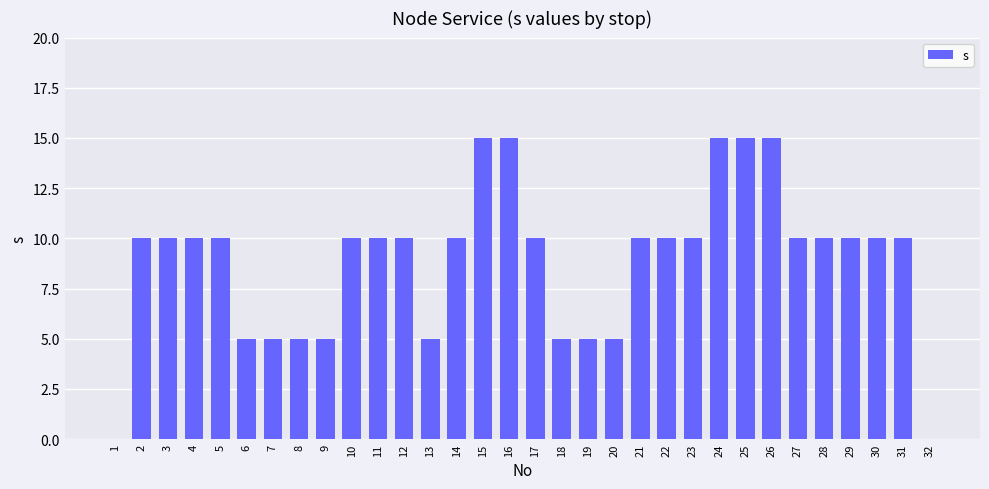

Approximately how many times larger is the value at 23 compared to 16?

0.7